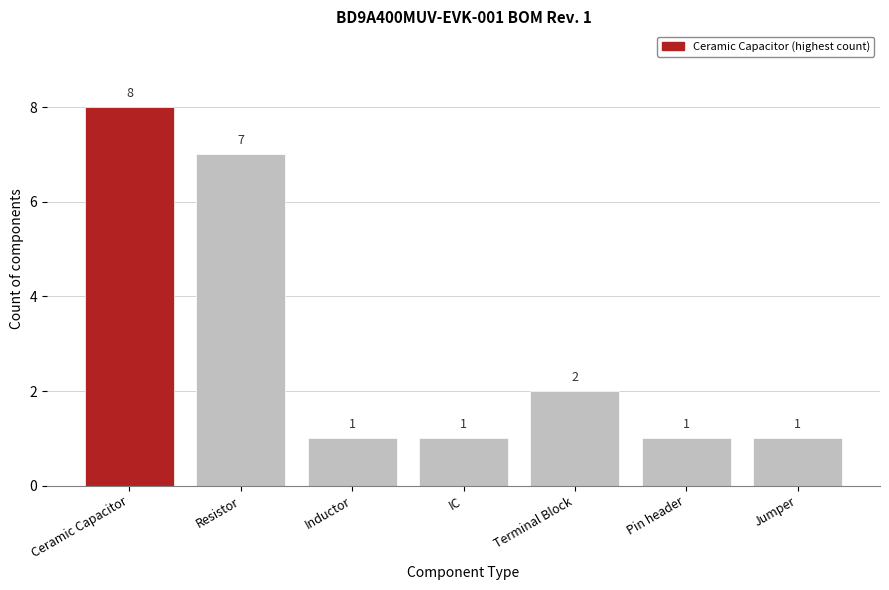

Reading left to right, what are all the values shown in this chart?

8	7	1	1	2	1	1